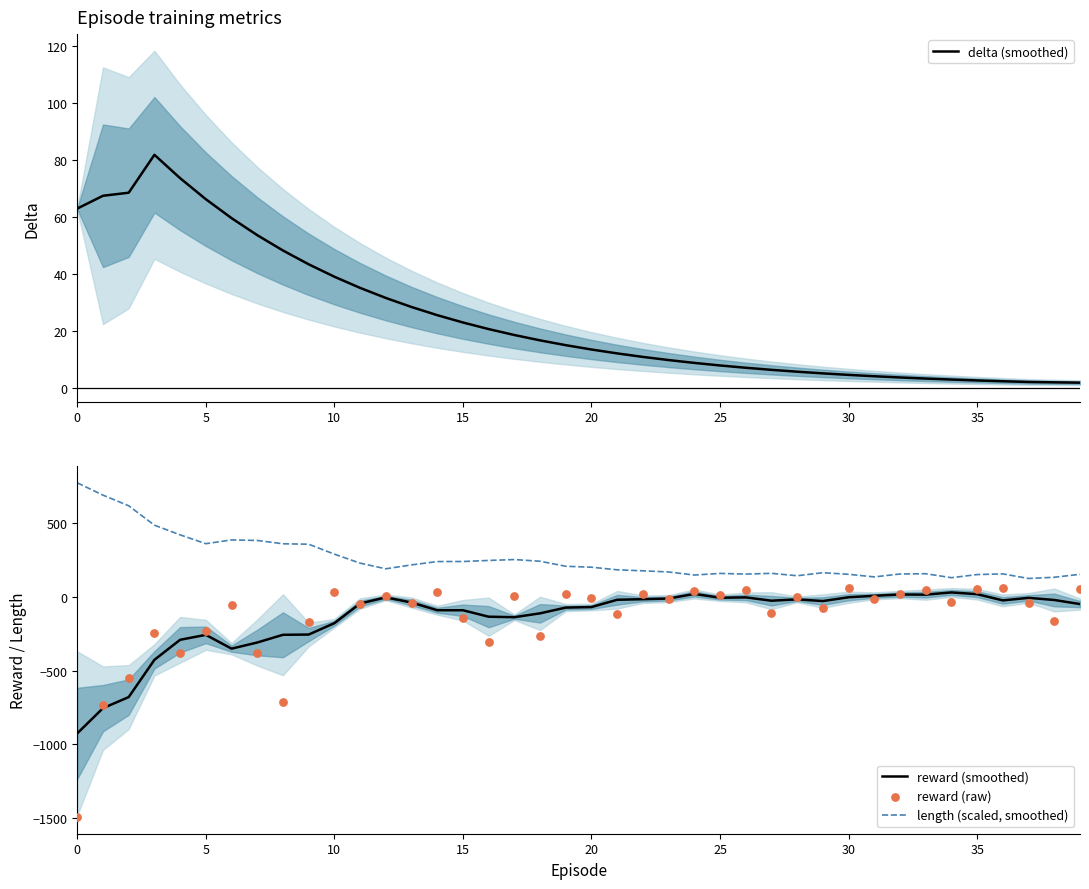

What are all the series names shown in the legend?

delta (smoothed), reward (smoothed), length (scaled, smoothed), reward (raw)